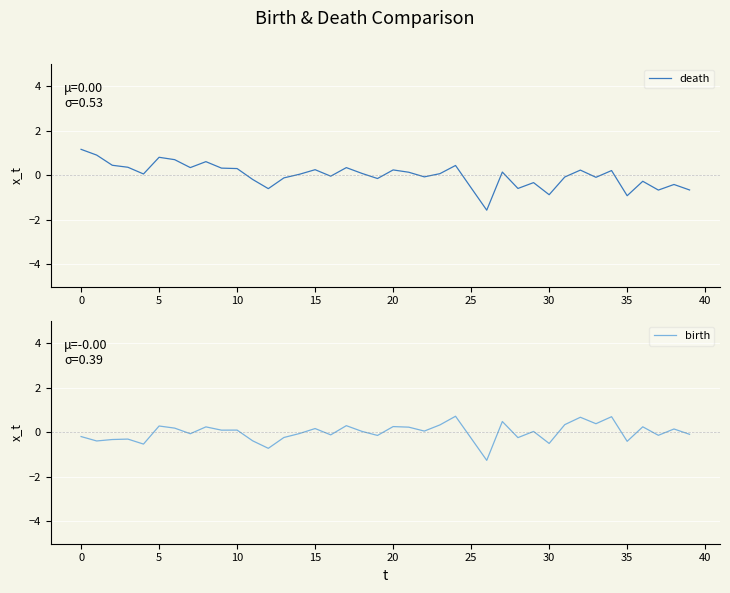

What value does the death series have at 15?

0.2